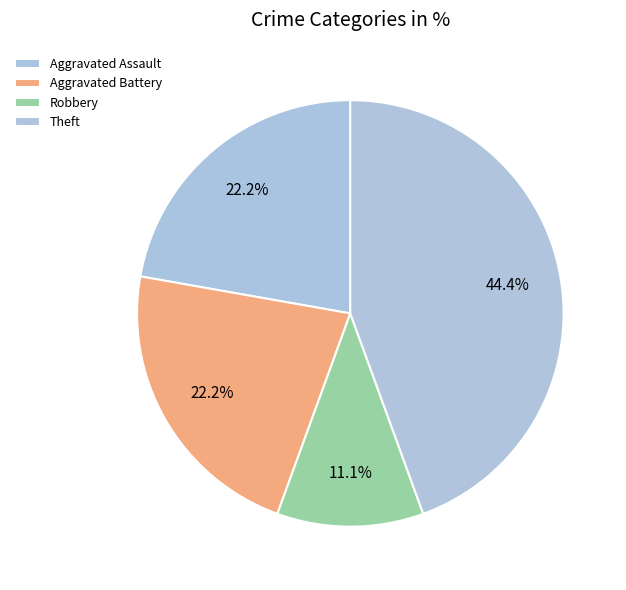

Approximately how many times larger is the value at Aggravated Assault compared to Aggravated Battery?

1.0